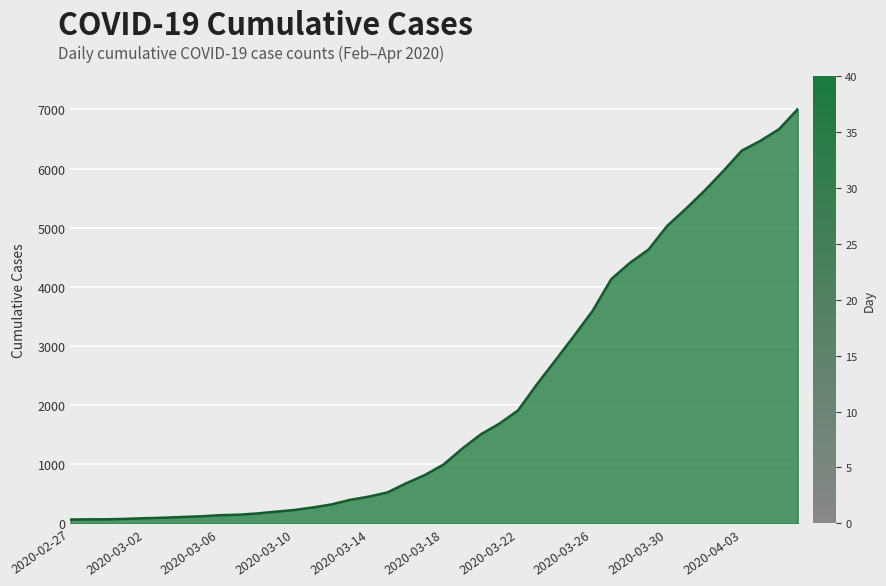

What is the greatest value displayed?

7004